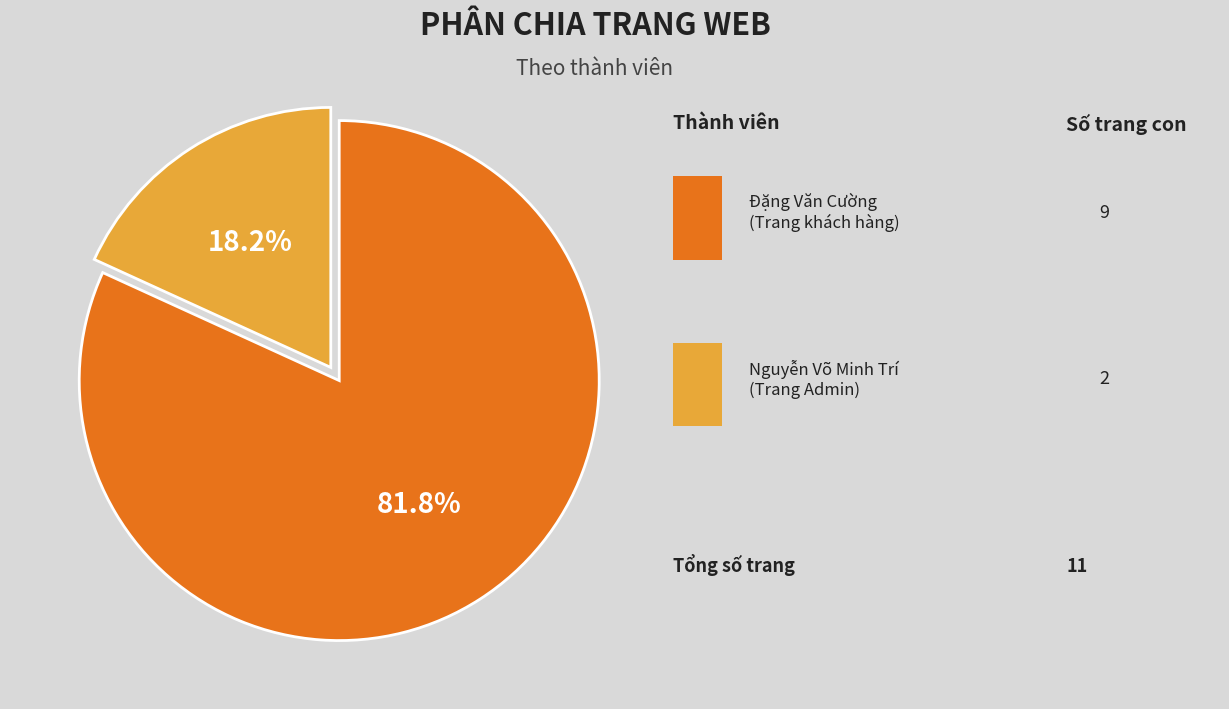

To the nearest percent, what is the average slice percentage?

50%